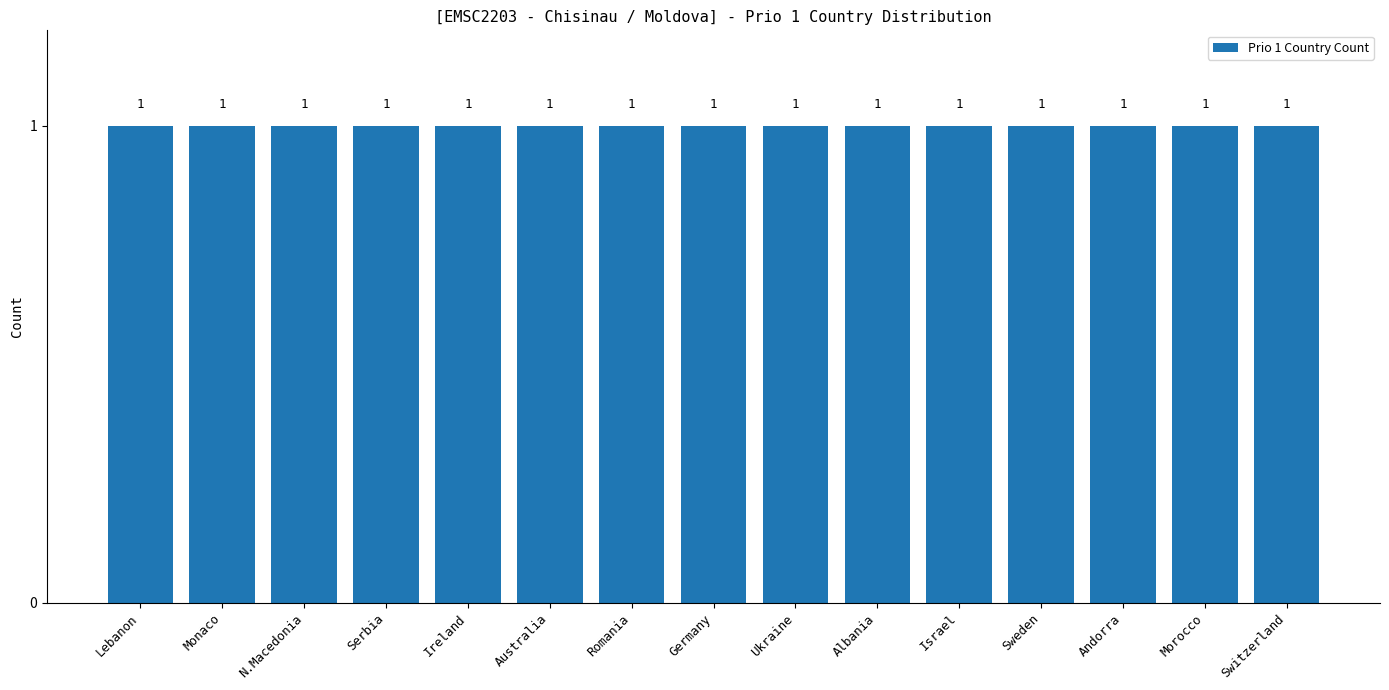

Is it true that the value at Semi 1 - Germany is 12?

False